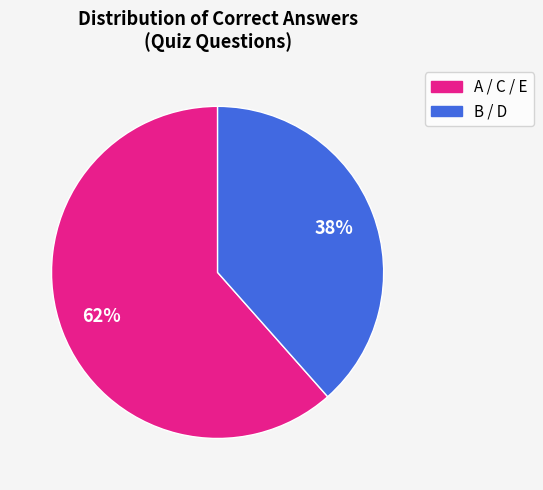

Does any single category account for the majority?

Yes